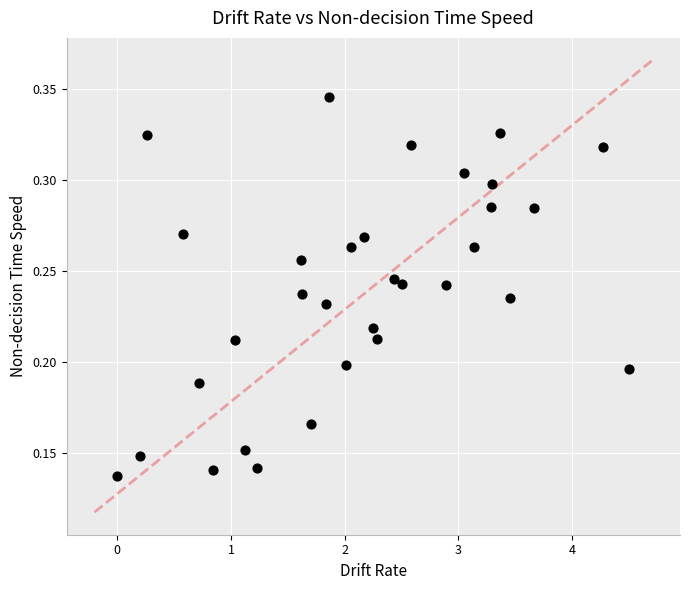

What is the range of X values (max minus min)?

4.5